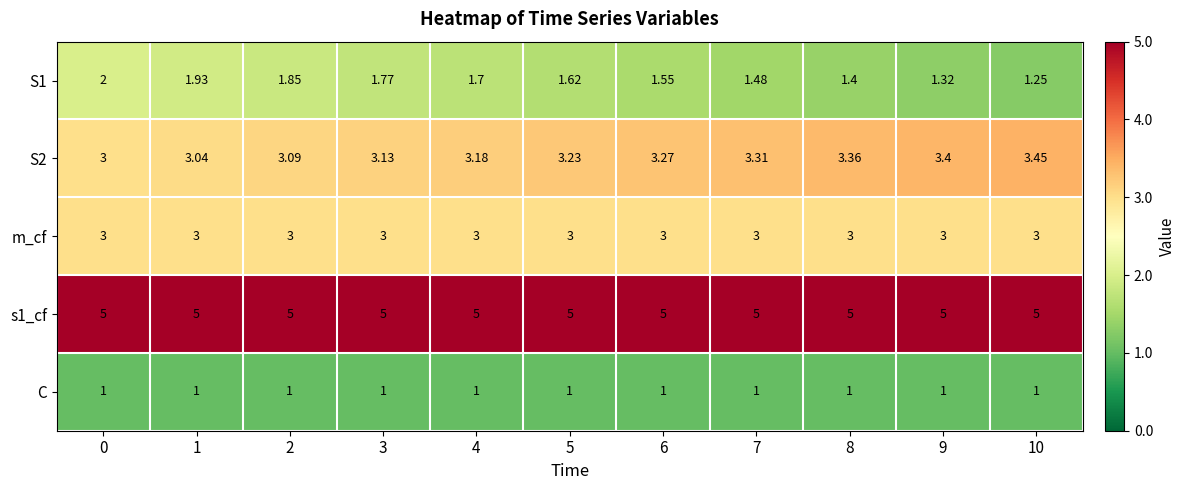

How many categories are shown in the chart?

11